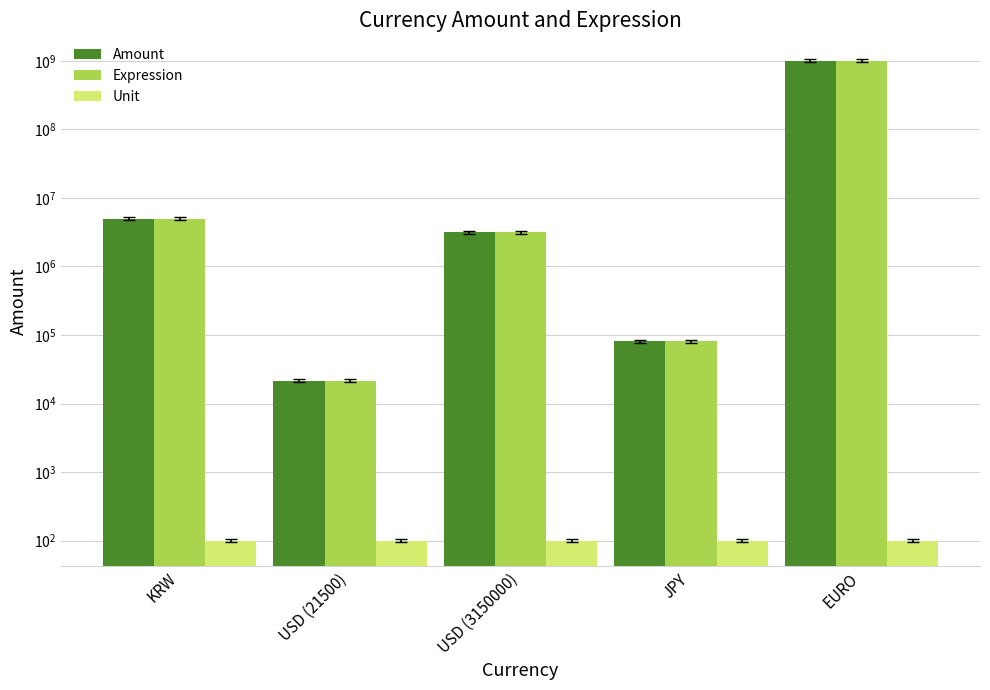

True or false: Amount has a value of 21500.0 at USD (21500).

True